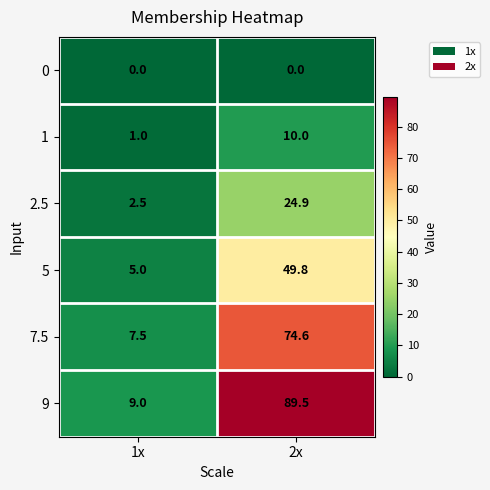

What is the difference between the maximum and minimum values in the 1 series?

9.0